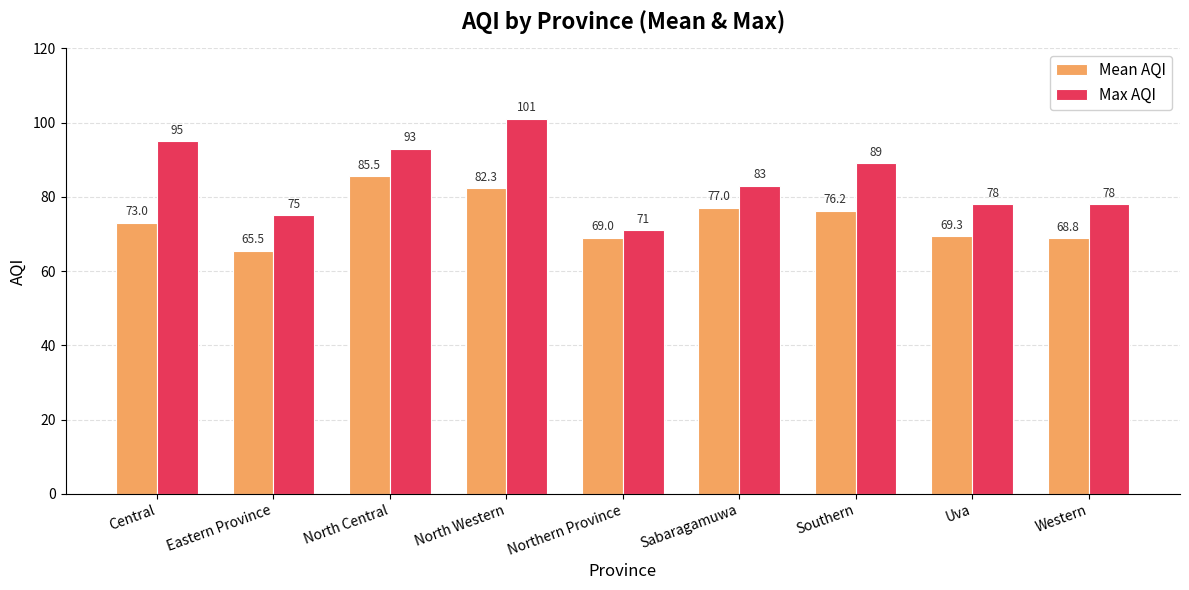

Is the value of Max AQI at Southern greater than the value of Mean AQI at Central?

Yes